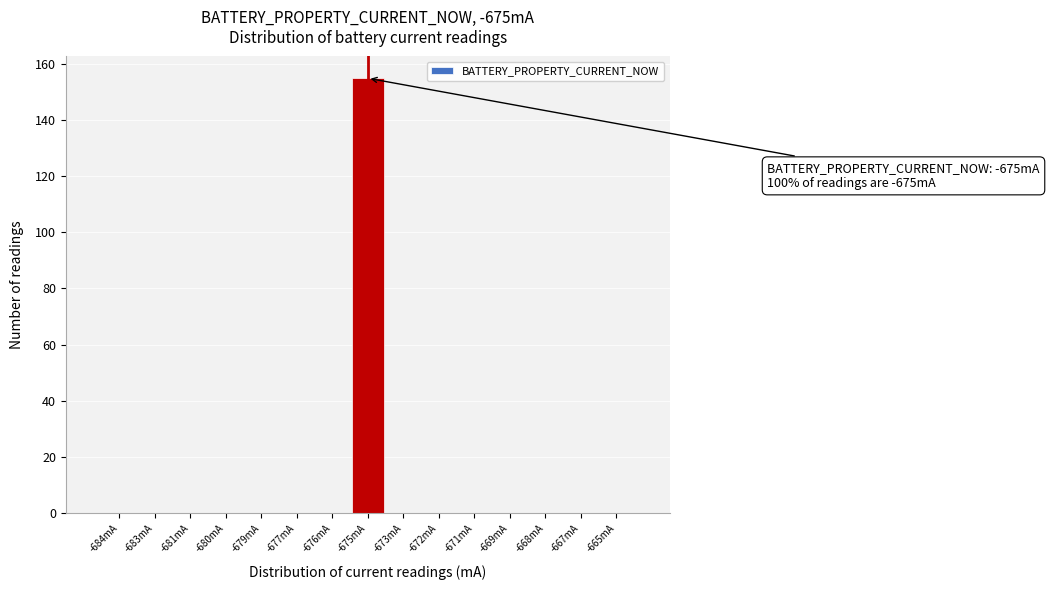

Reading right to left, list all the values displayed in this chart.

-665mA=0	-667mA=0	-668mA=0	-669mA=0	-671mA=0	-672mA=0	-673mA=0	-675mA=155	-676mA=0	-677mA=0	-679mA=0	-680mA=0	-681mA=0	-683mA=0	-684mA=0